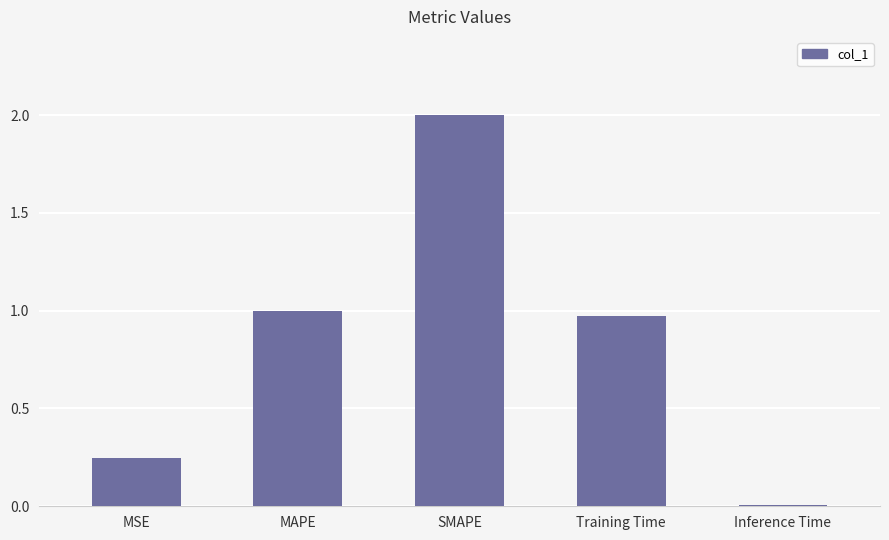

What is the difference between the maximum and minimum values?

2.0